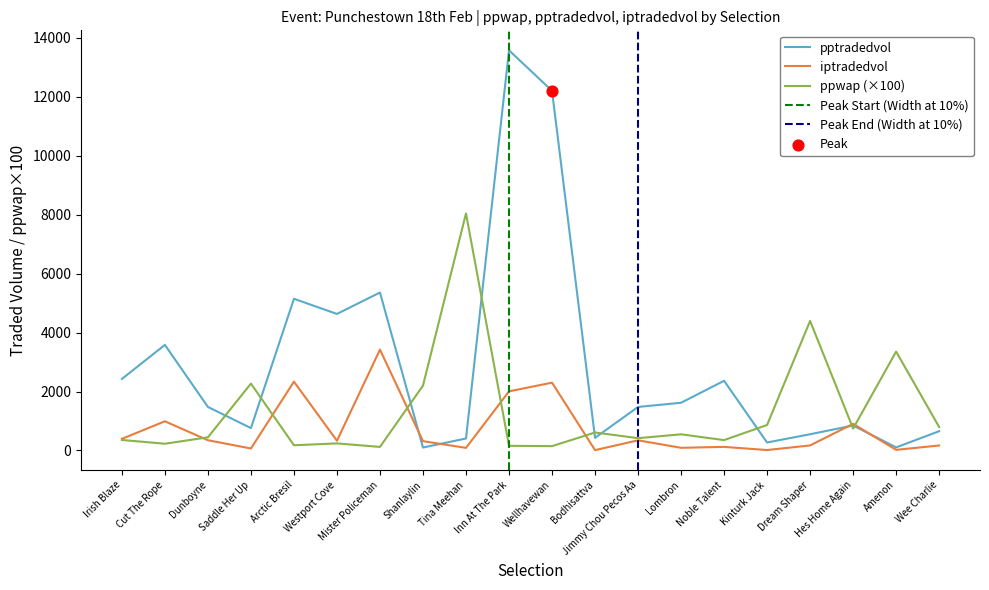

What is the total value across all series at Amenon?

3481.7